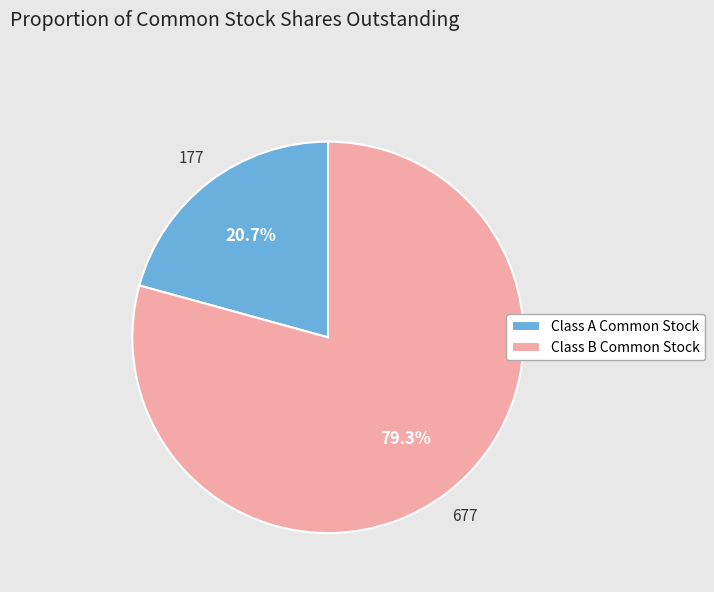

Which category has the biggest portion of the pie?

Class B Common Stock